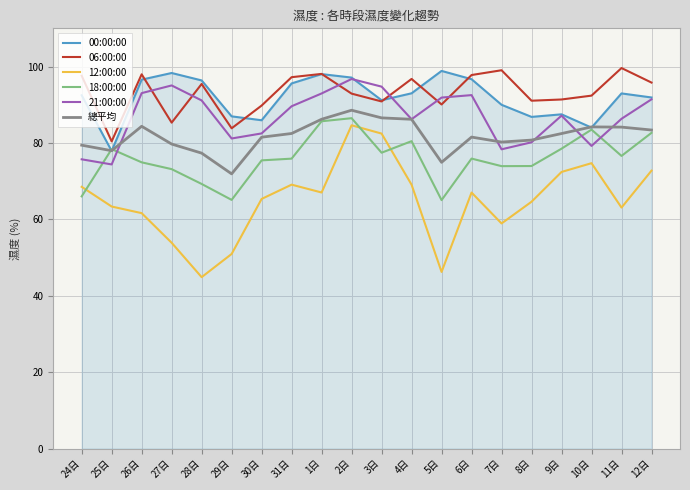

In 12:00:00, how many points are higher than both neighbors (excluding endpoints)?

4